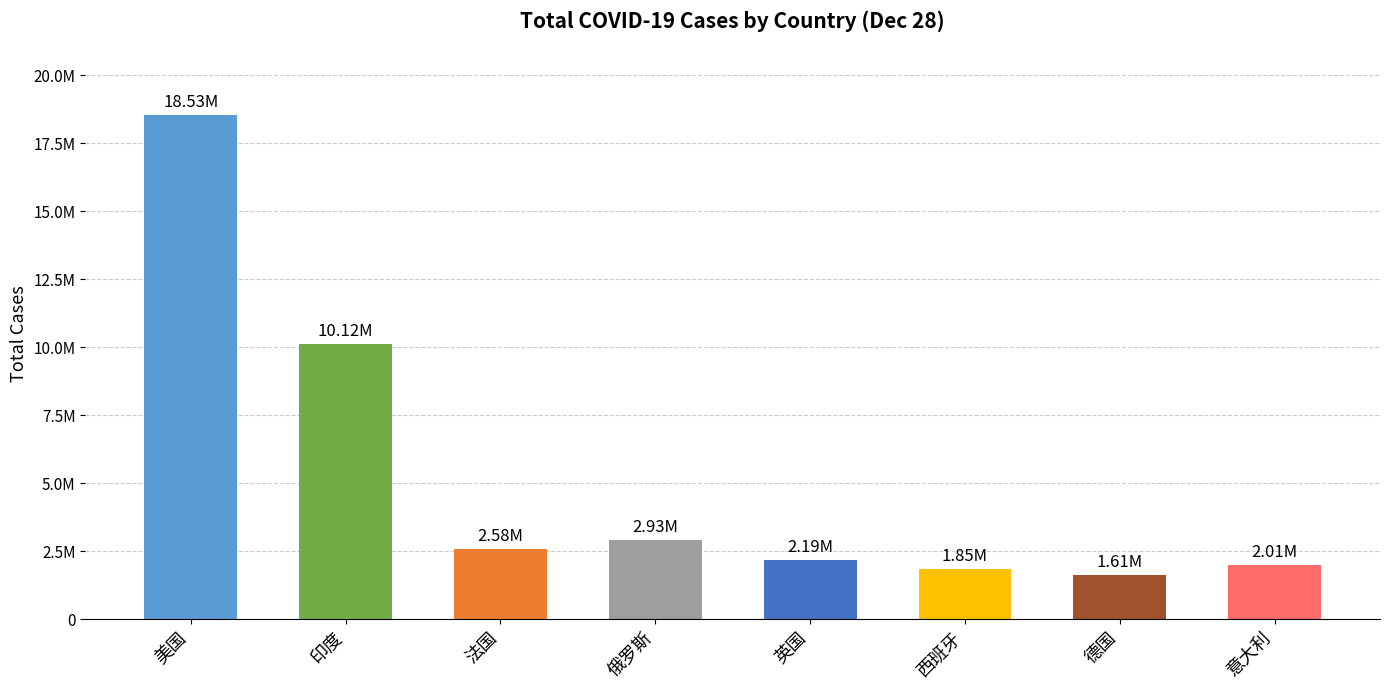

List the labels in order of value, largest first.

美国, 印度, 俄罗斯, 法国, 英国, 意大利, 西班牙, 德国